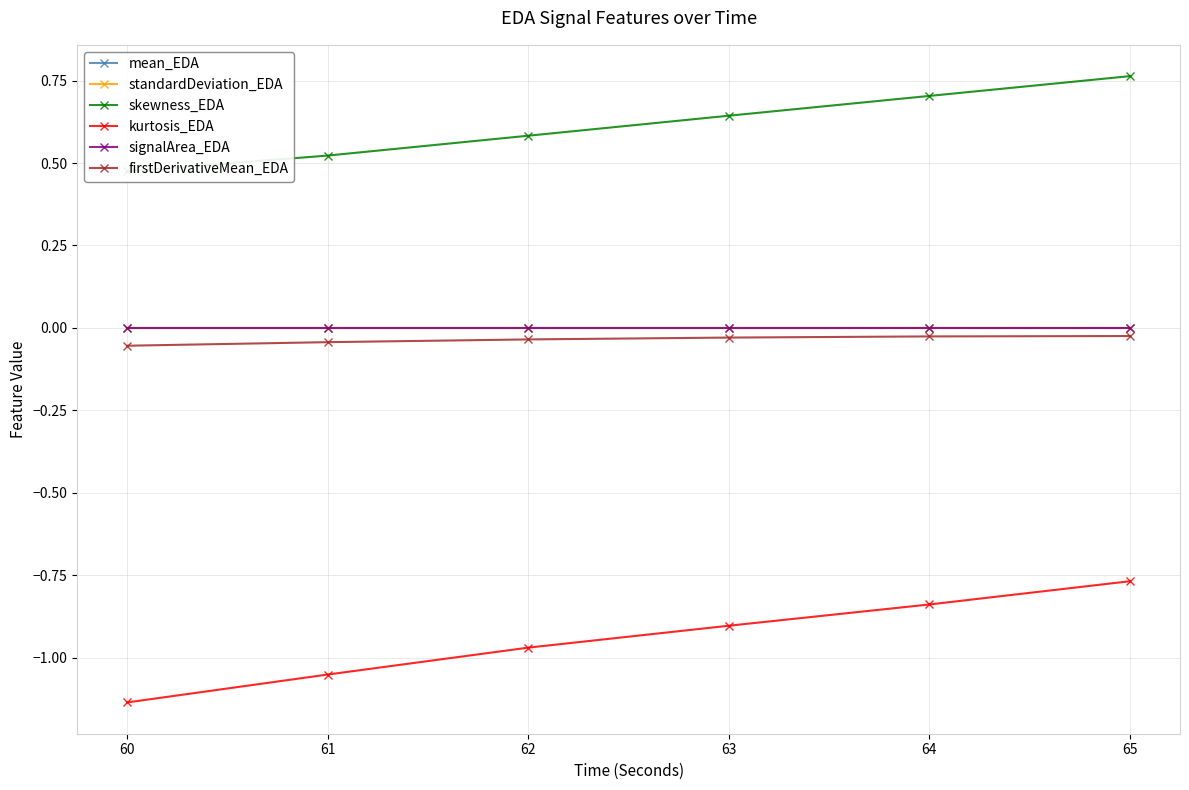

True or false: firstDerivativeMean_EDA and signalArea_EDA cross at least once.

False